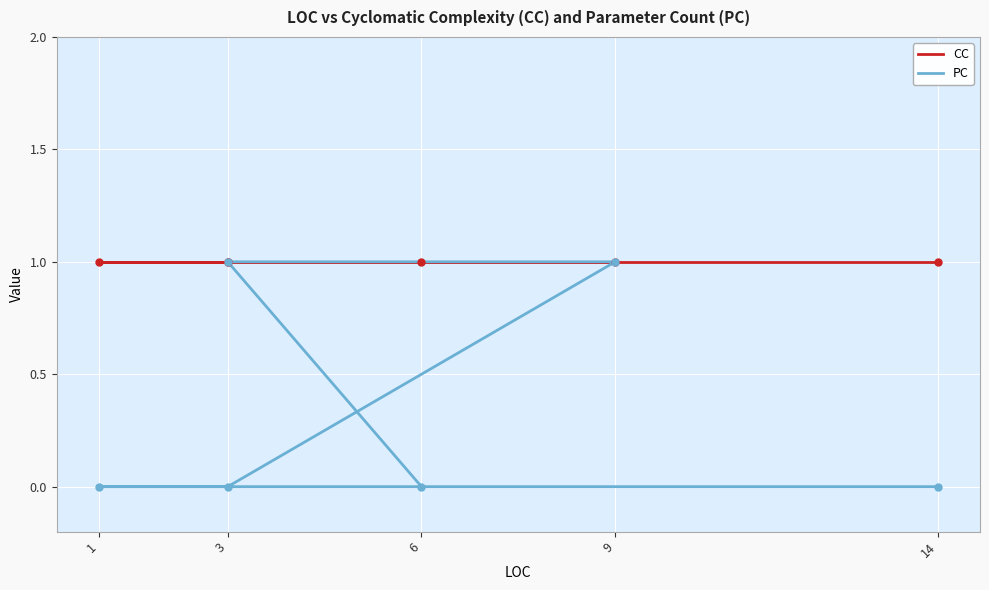

True or false: PC has a value of 1 at 9.

False